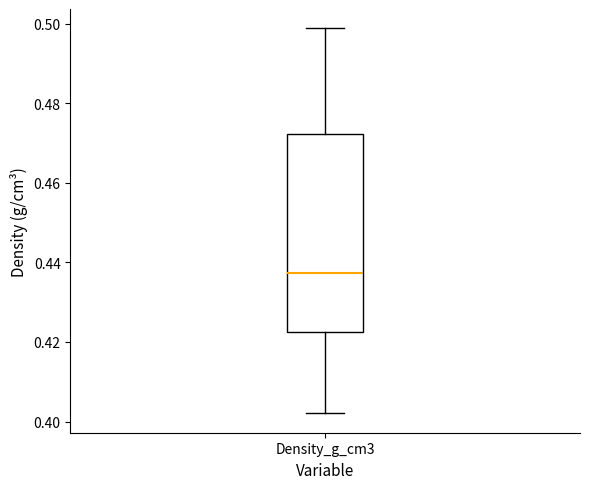

Where does the median line of the box for Density_g_cm3 sit on the y-axis? The values are not printed on the chart, so give them approximately, as read against the axis.

0.438